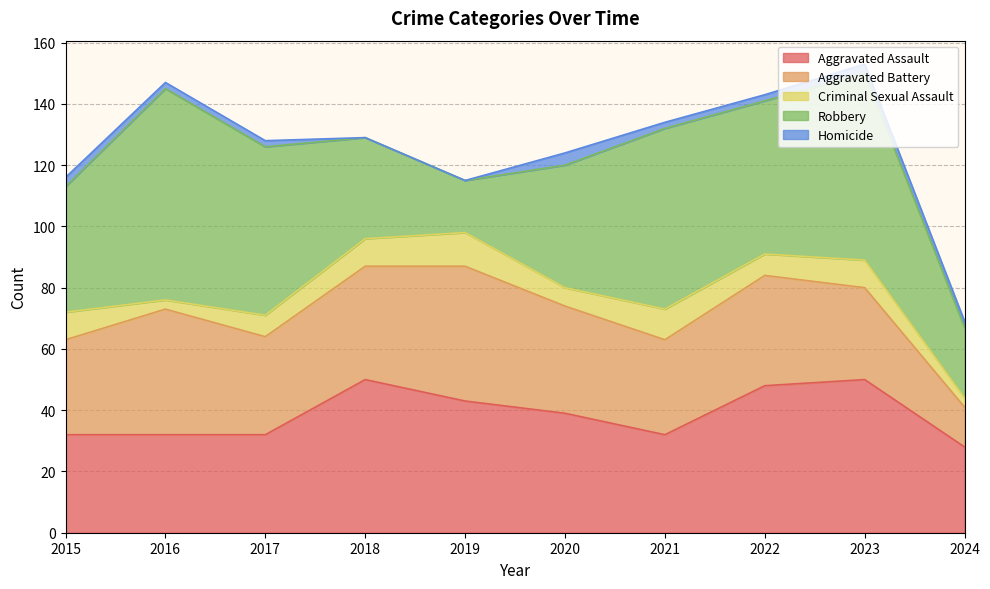

What is the difference between the maximum and minimum values in the Aggravated Assault series?

22